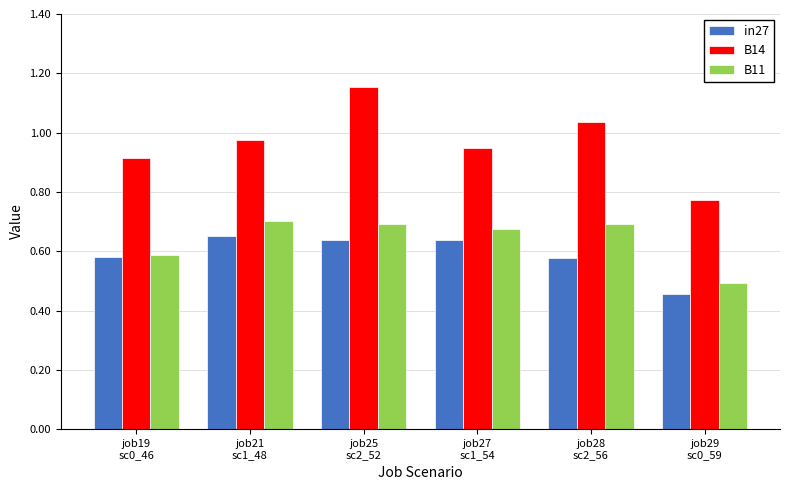

Which series has the largest range (max minus min)?

B14